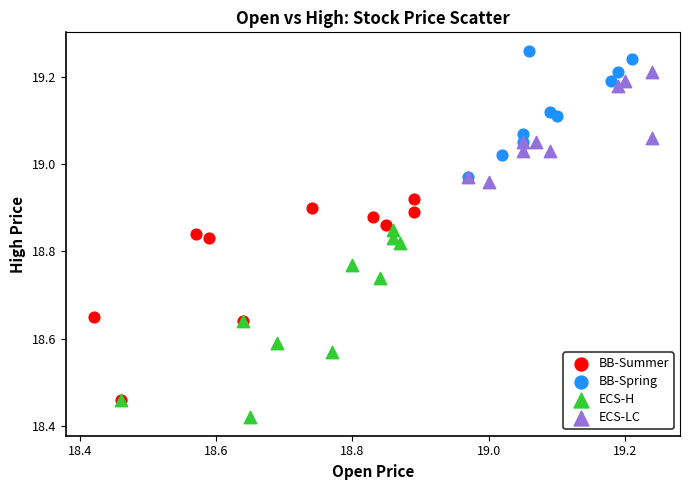

Which series contains the lowest Y value?

ECS-H